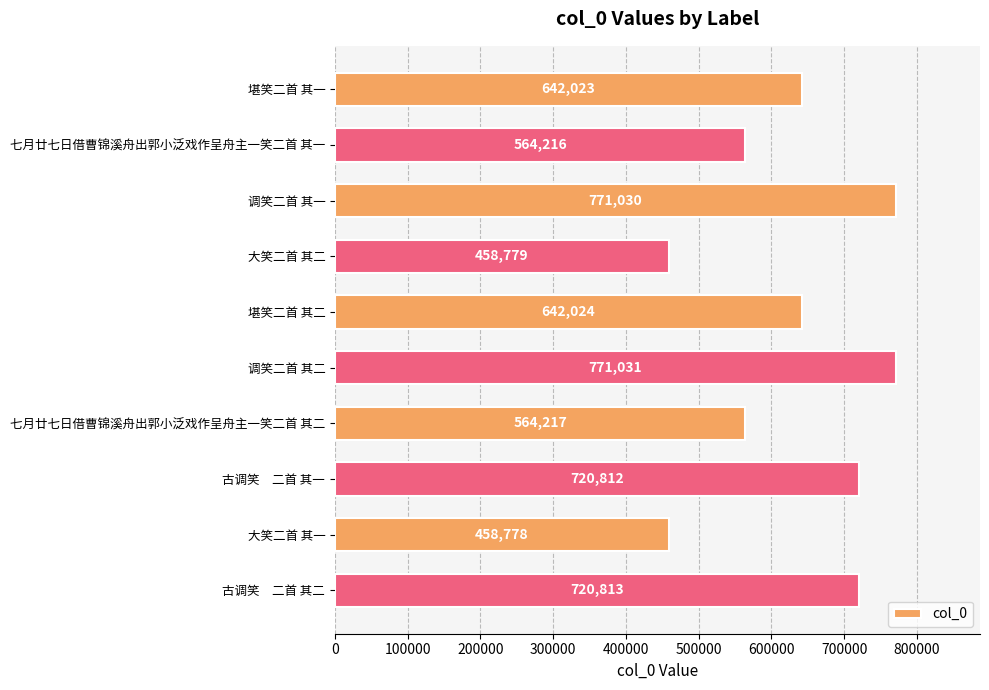

Rank the categories by value from lowest to highest.

大笑二首 其一, 大笑二首 其二, 七月廿七日借曹锦溪舟出郭小泛戏作呈舟主一笑二首 其一, 七月廿七日借曹锦溪舟出郭小泛戏作呈舟主一笑二首 其二, 堪笑二首 其一, 堪笑二首 其二, 古调笑　二首 其一, 古调笑　二首 其二, 调笑二首 其一, 调笑二首 其二